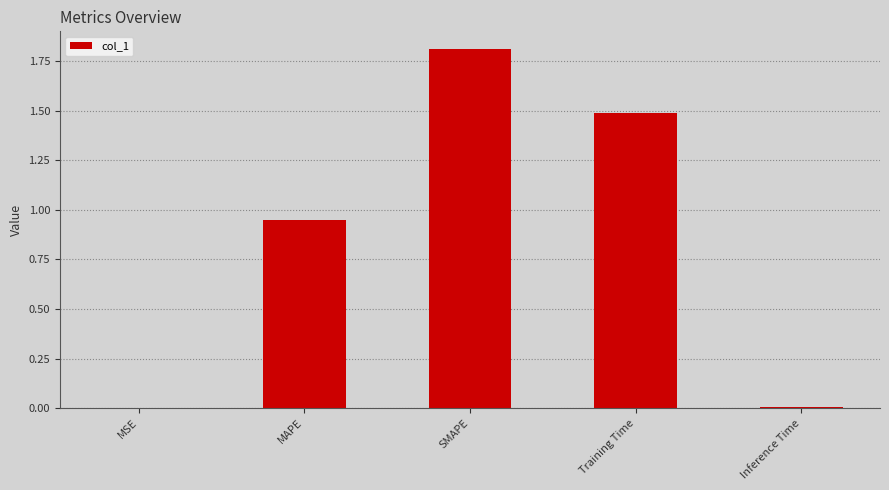

What is the sum of the values at Inference Time and Training Time?

1.5